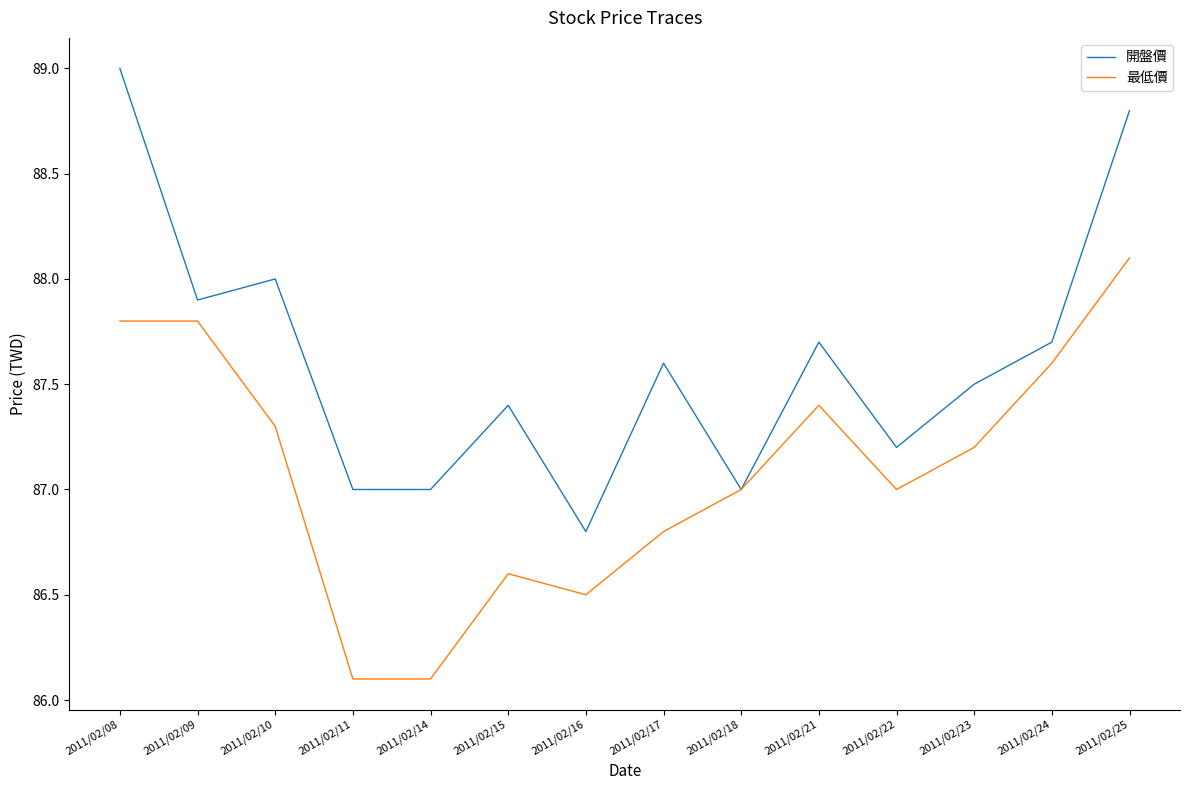

What is the sum of all 開盤價 values?

1226.6